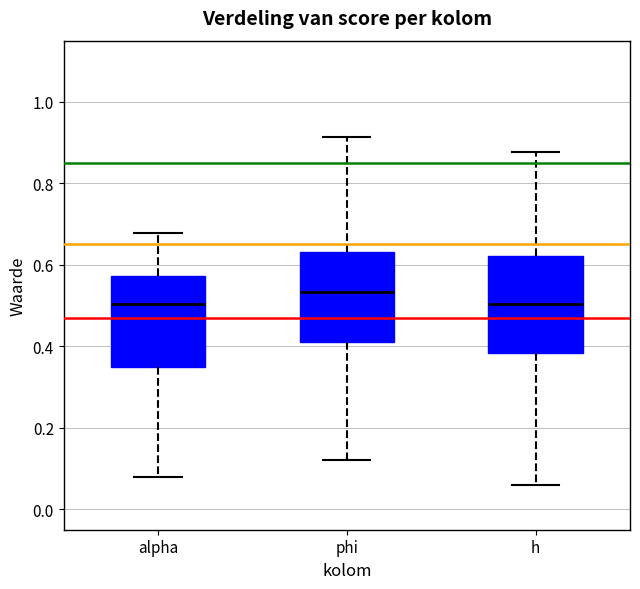

Reading left to right, read every box against the y-axis: the position of its median line, the range the box covers, and the ends of its whiskers. The values are not printed on the chart, so give them approximately, as read against the axis.

alpha: median 0.50, box 0.36 to 0.58, whiskers 0.08 to 0.68
phi: median 0.54, box 0.42 to 0.64, whiskers 0.12 to 0.92
h: median 0.50, box 0.38 to 0.62, whiskers 0.06 to 0.88